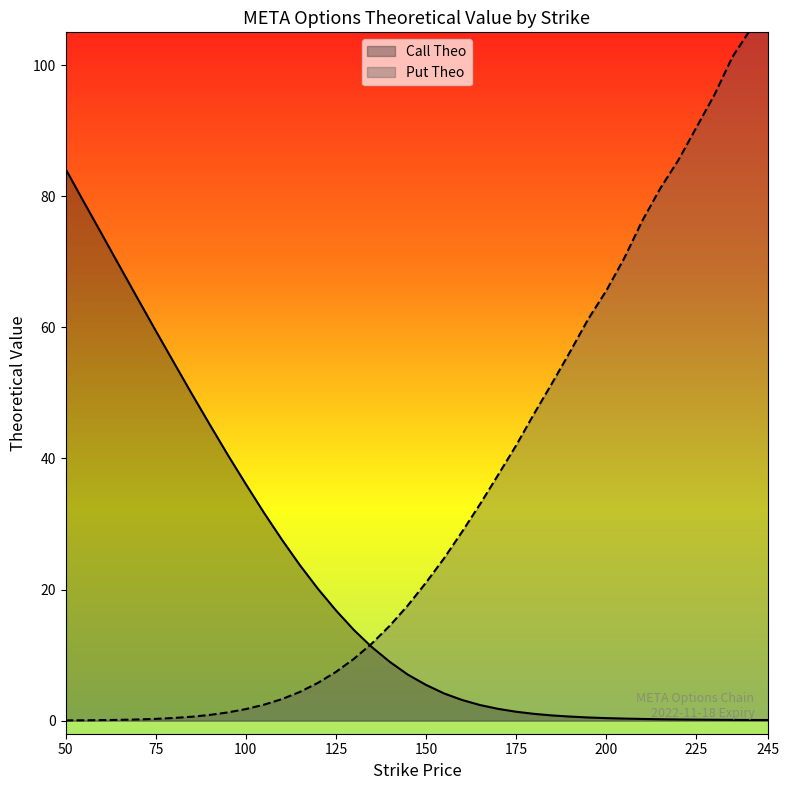

Which series has the largest range (max minus min)?

put_theo